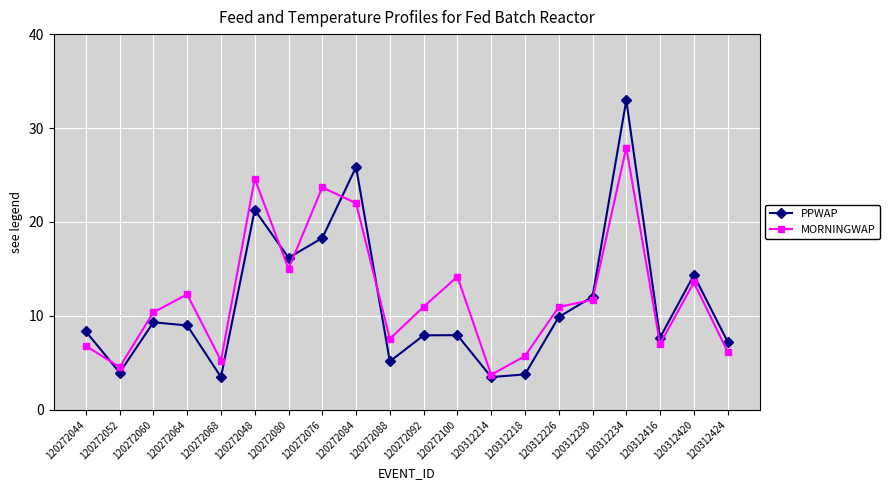

The value of PPWAP at 120312226 is 9.9. True or false?

True